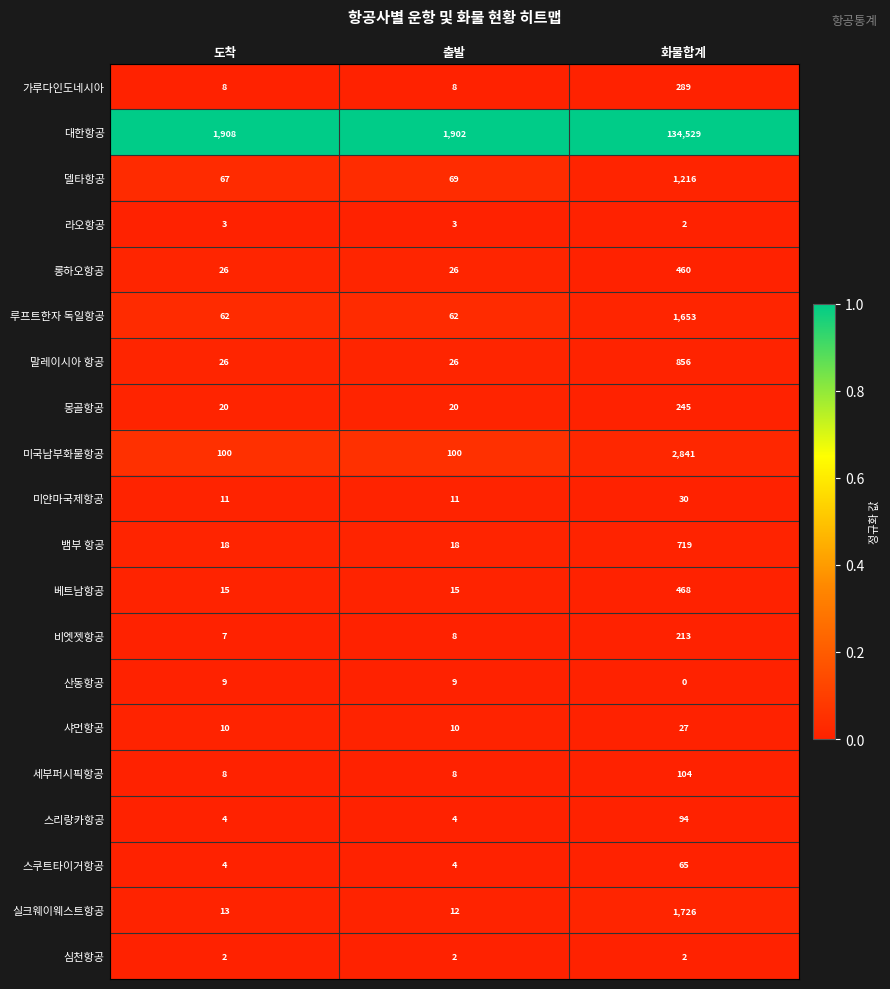

What is the difference between the 말레이시아 항공 values at 출발 and 화물합계?

830